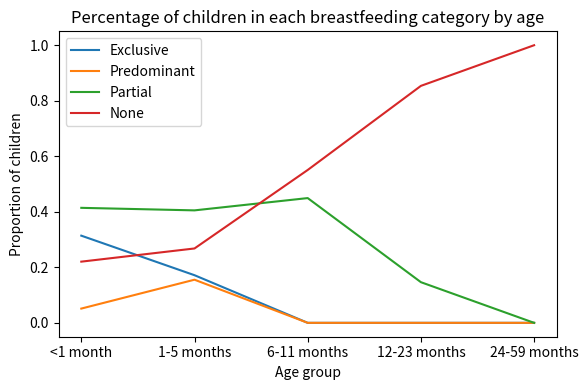

At which label is None closest to 0?

<1 month